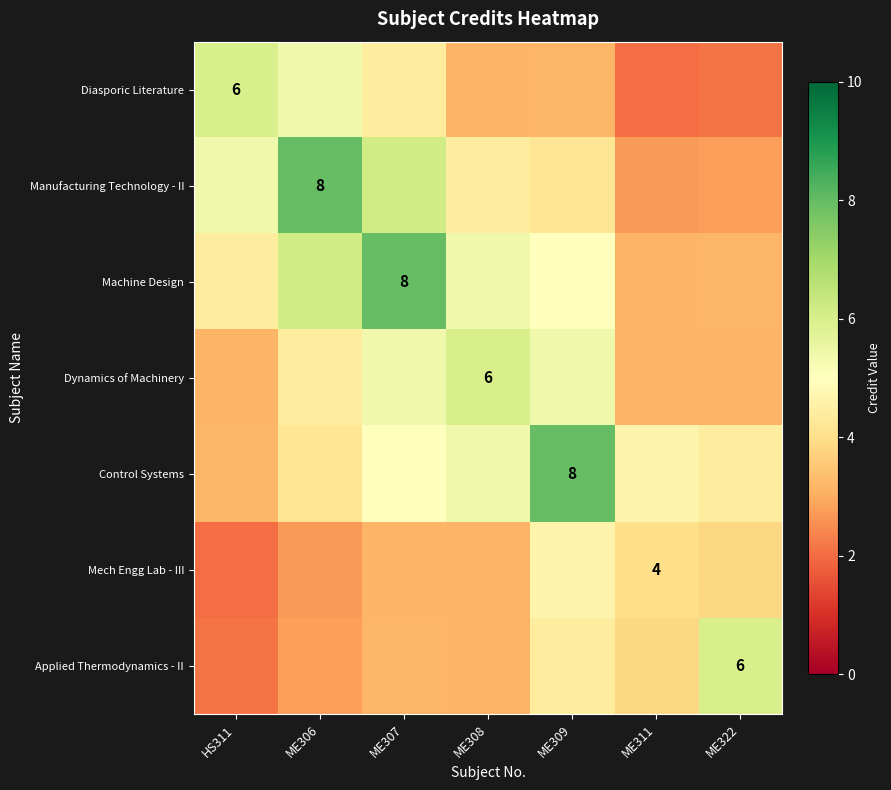

True or false: Manufacturing Technology - II has a value of 4.2 at ME309.

True